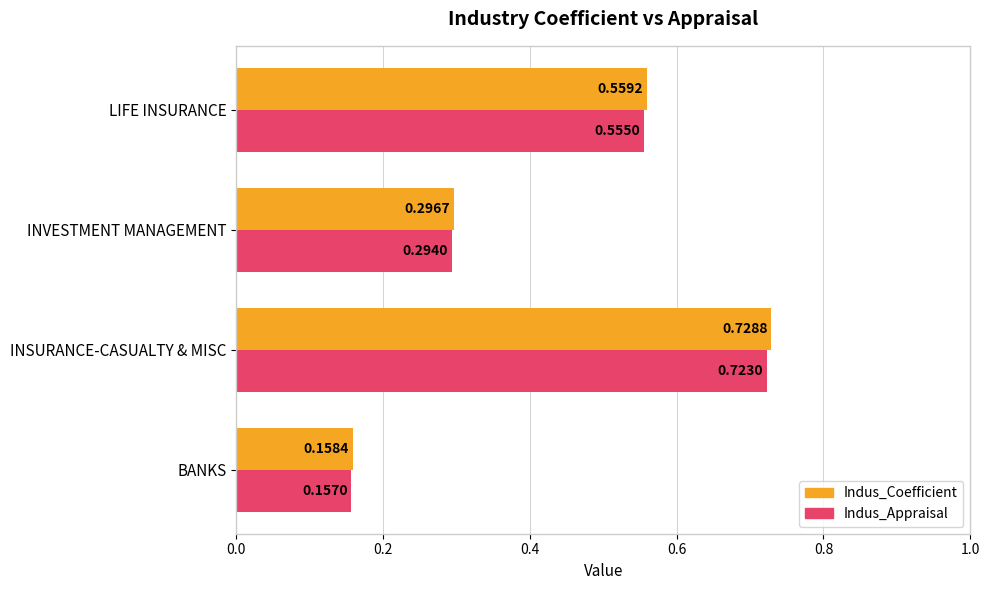

At which label does Indus_Coefficient reach its peak?

INSURANCE-CASUALTY & MISC